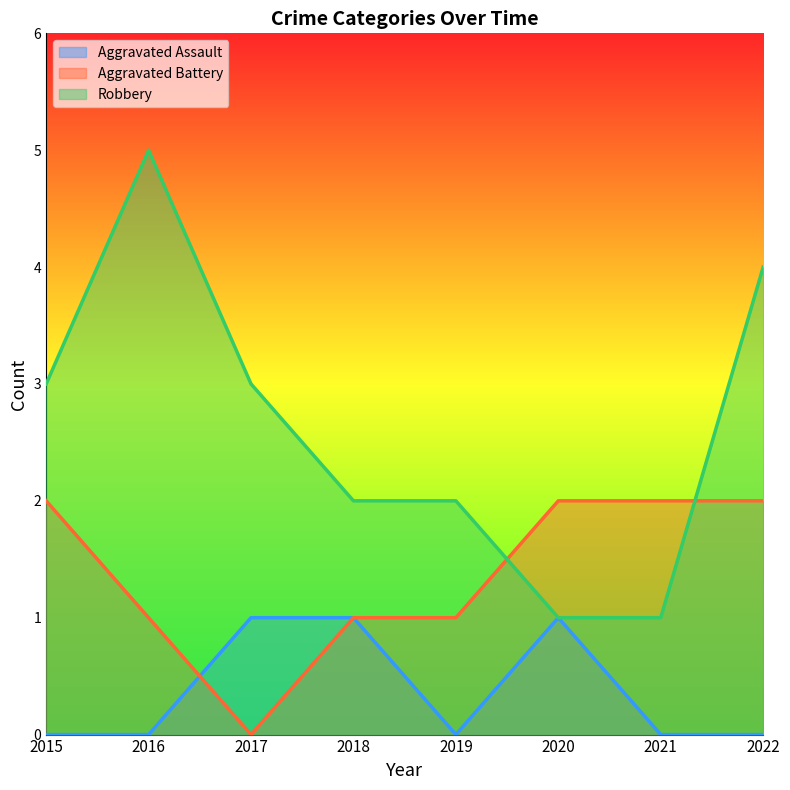

At which category does Robbery reach its first local peak?

2016